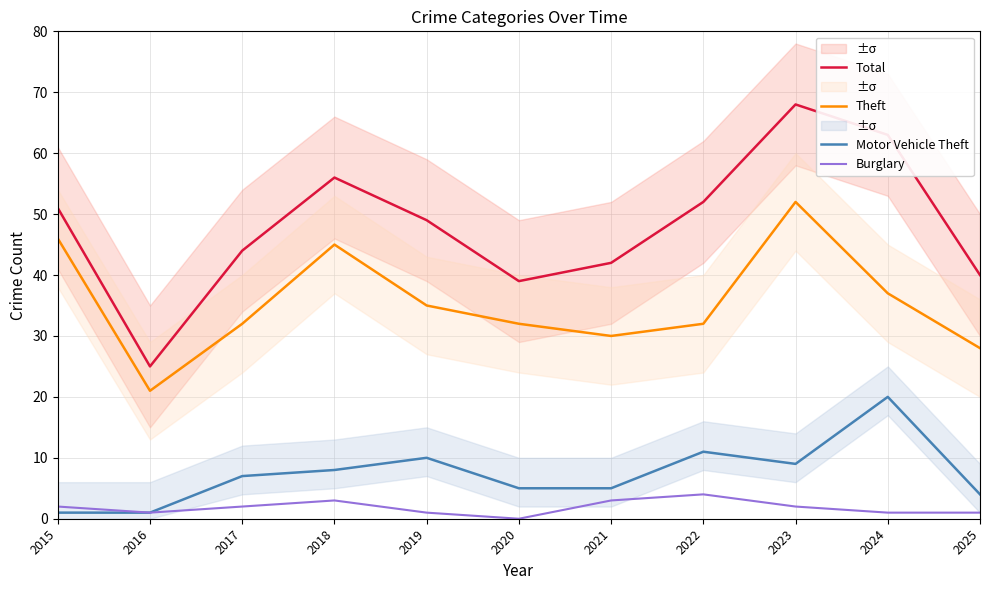

What are all the series names shown in the legend?

Total, Theft, Motor Vehicle Theft, Burglary